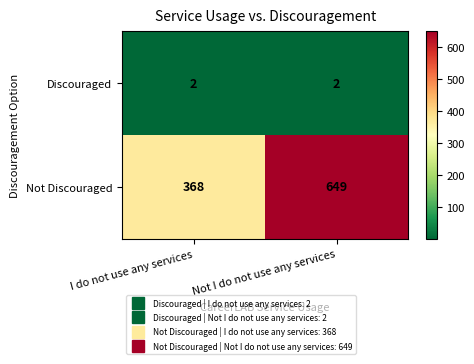

What is the difference between the highest and lowest values at Not I do not use any services?

647